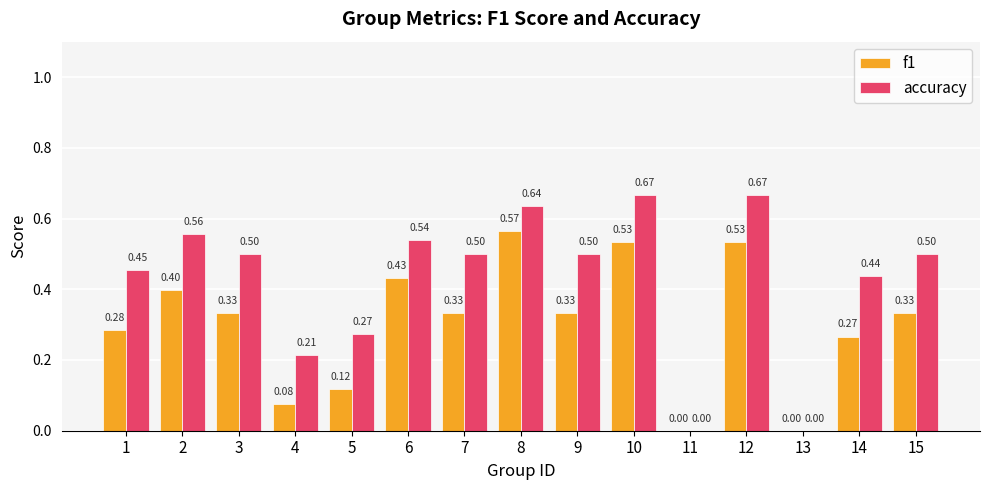

Between 4 and 14, which series saw the biggest shift?

accuracy